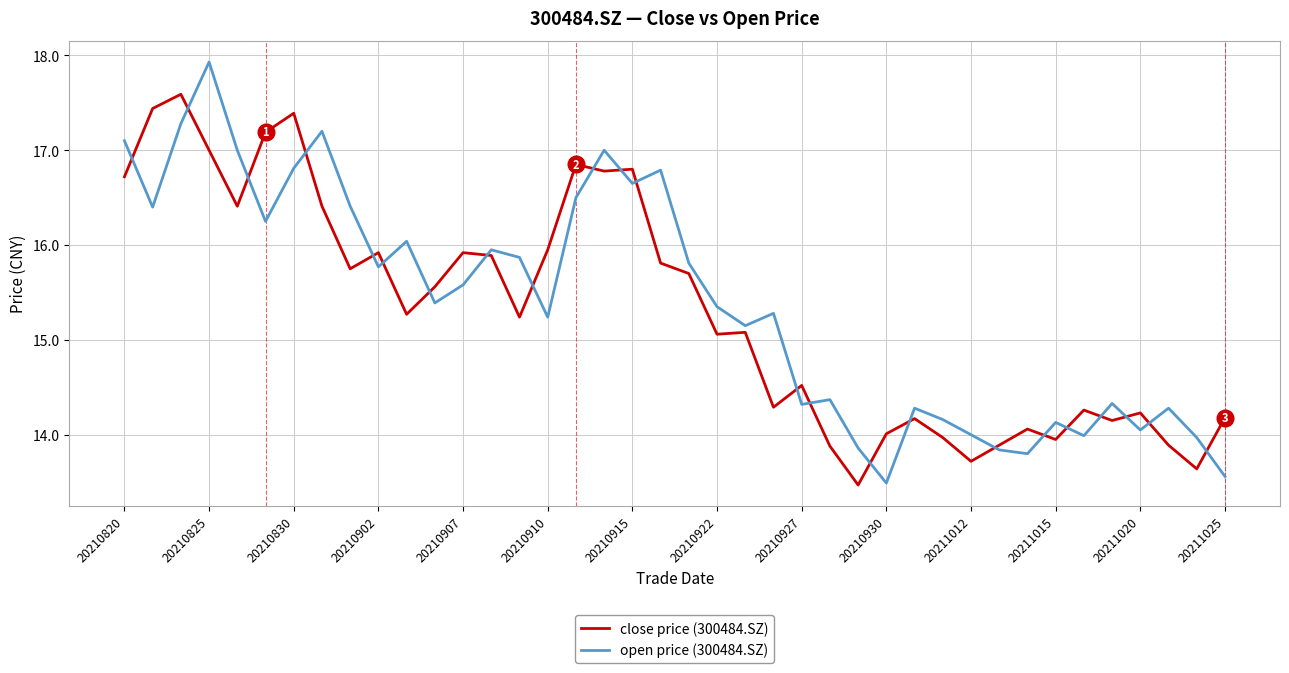

How many values in the open price (300484.SZ) series are below 15?

16